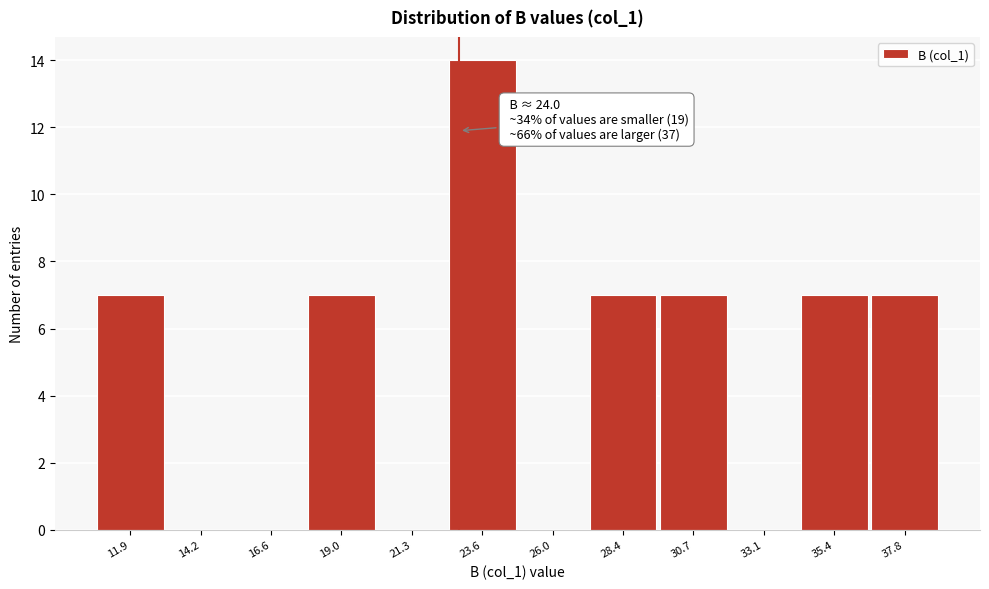

Reading left to right, what are all the values shown in this chart?

11.9=7	14.2=0	16.6=0	19.0=7	21.3=0	23.6=14	26.0=0	28.4=7	30.7=7	33.1=0	35.4=7	37.8=7